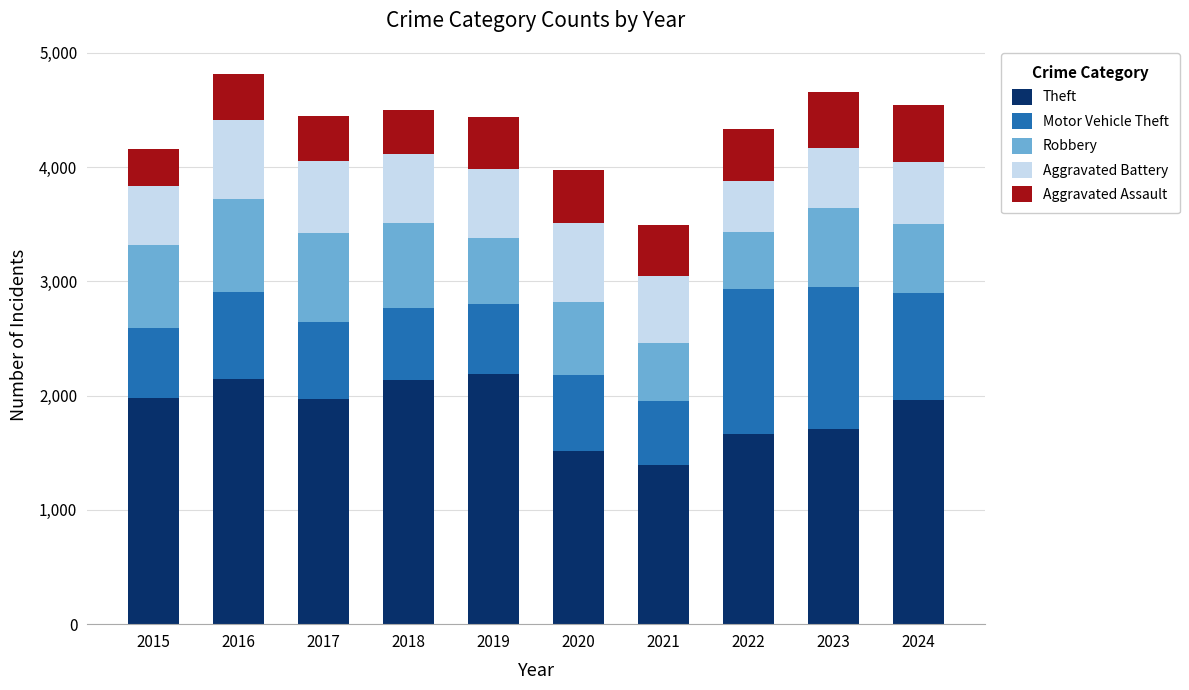

The Theft series shows 2876 at 2024. True or false?

False